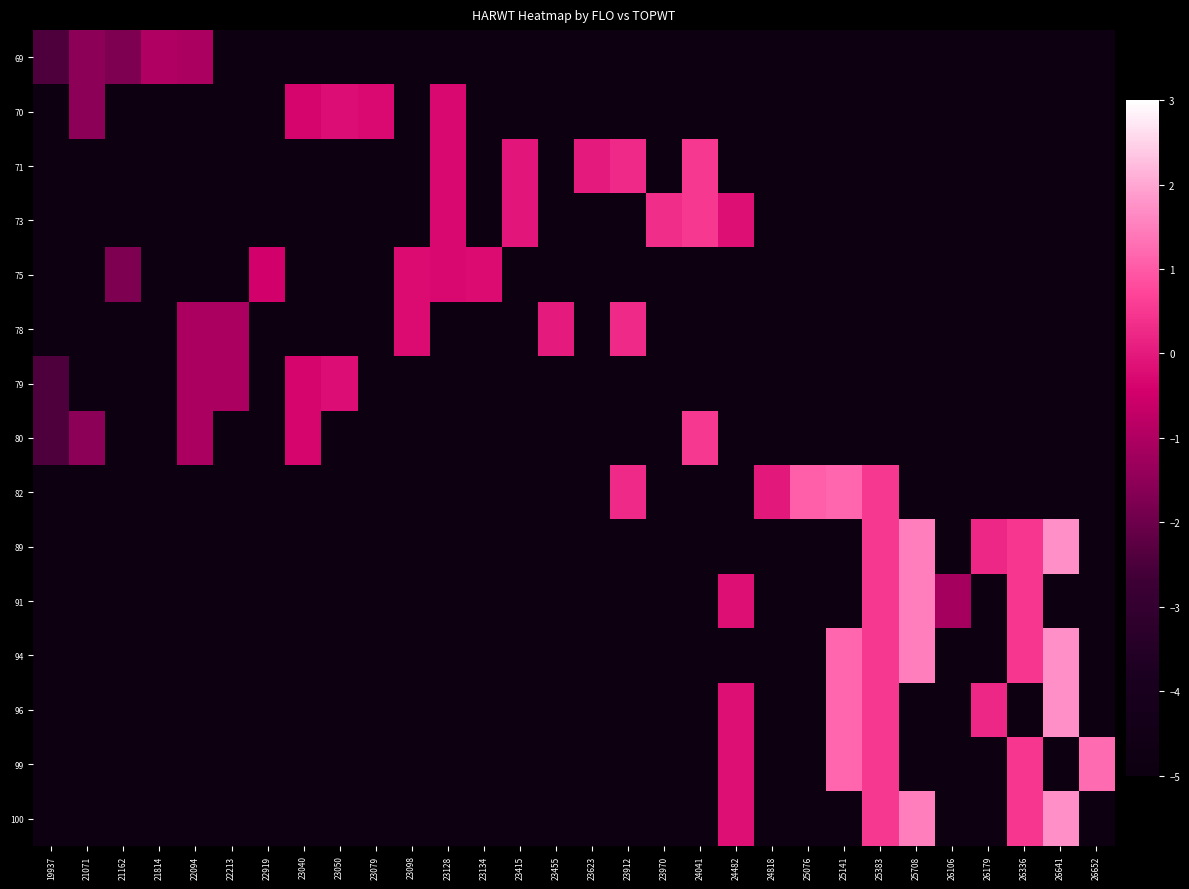

At how many categories does at least one series exceed -2?

29